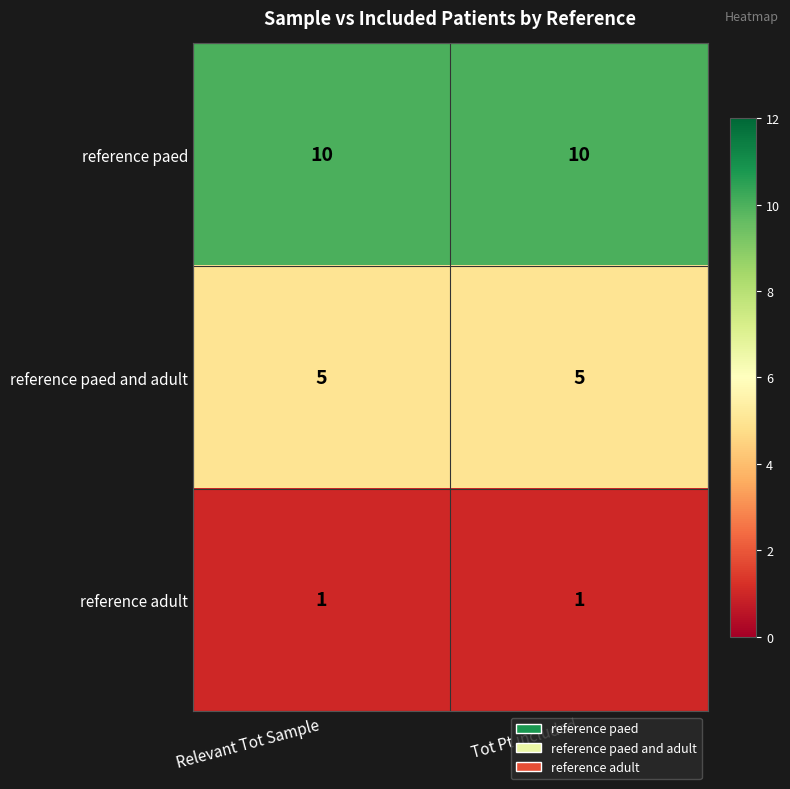

What is the spread (max minus min) of values at Tot Pt included?

9